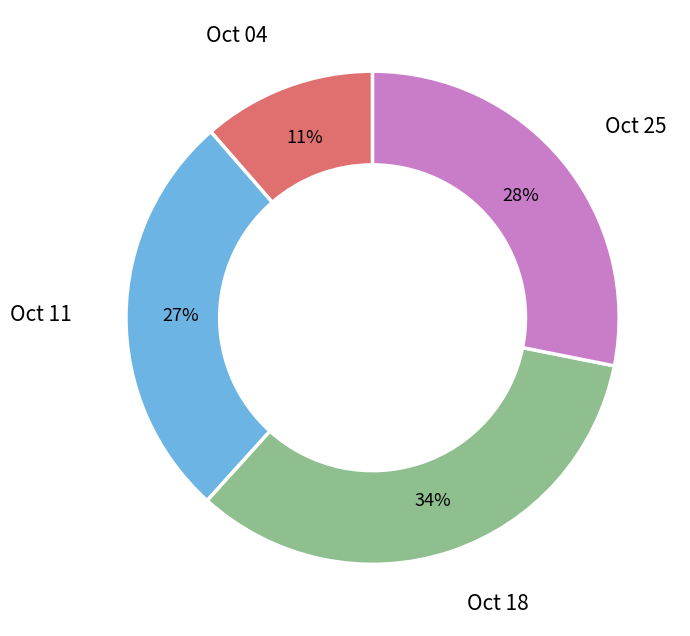

To the nearest percent, what is the average slice percentage?

25%